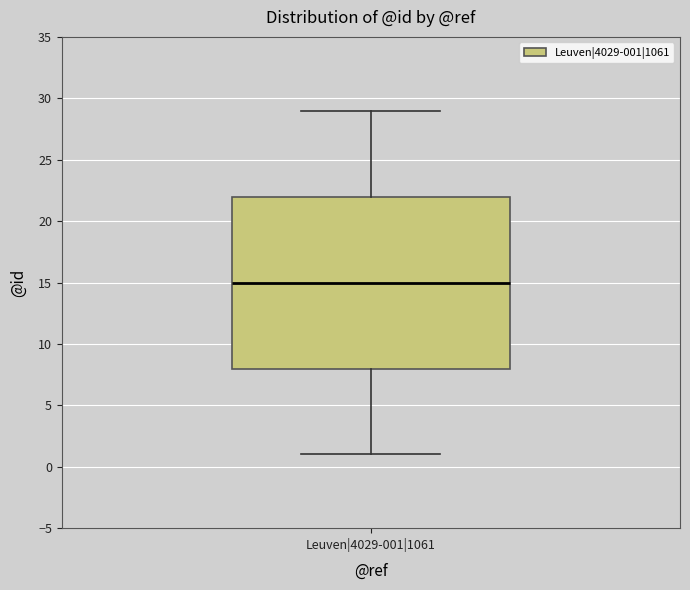

Read this box plot against the y-axis: the position of the median line, the range covered by the box, and the ends of both whiskers. The values are not printed on the chart, so give them approximately, as read against the axis.

median 15, box 8 to 22, whiskers 1 to 29